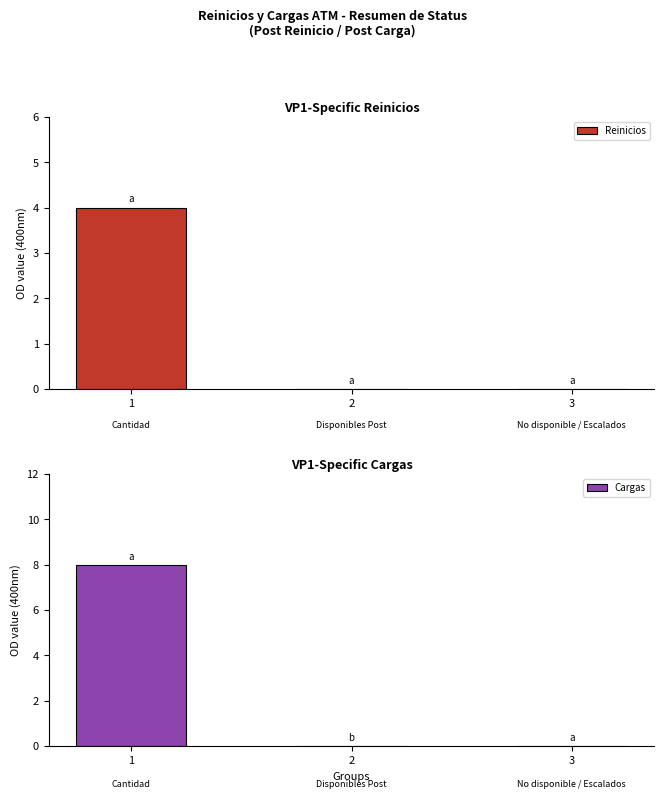

The value of Cargas at 3 is 3. True or false?

False